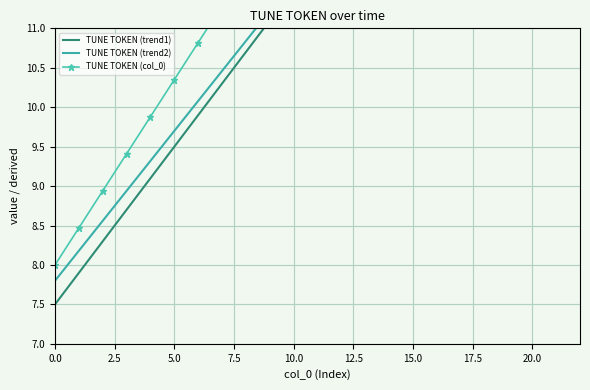

At how many categories does at least one series exceed 14?

10